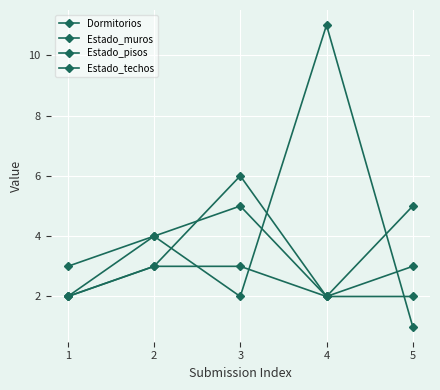

How many lines are shown in the chart?

4